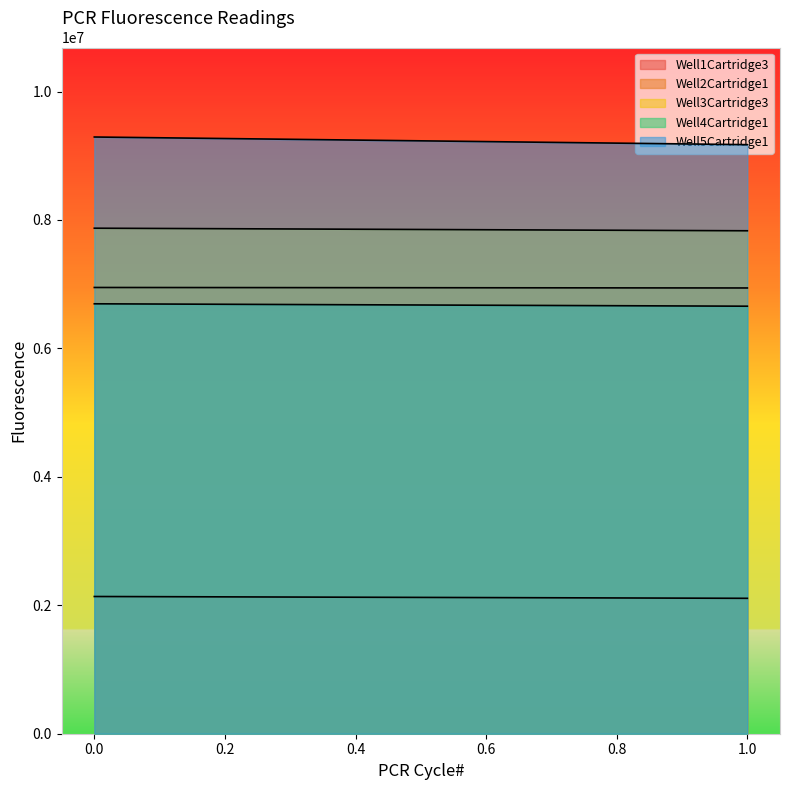

Rank the series by their maximum value, from lowest to highest.

Well1Cartridge3, Well4Cartridge1, Well2Cartridge1, Well3Cartridge3, Well5Cartridge1